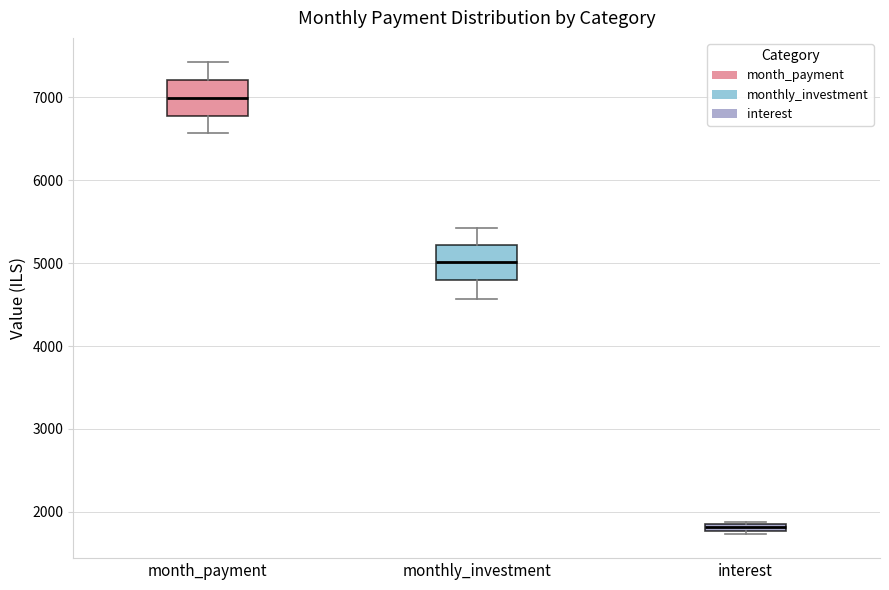

Where is the lower edge of the box for interest on the y-axis? The values are not printed on the chart, so give them approximately, as read against the axis.

1800